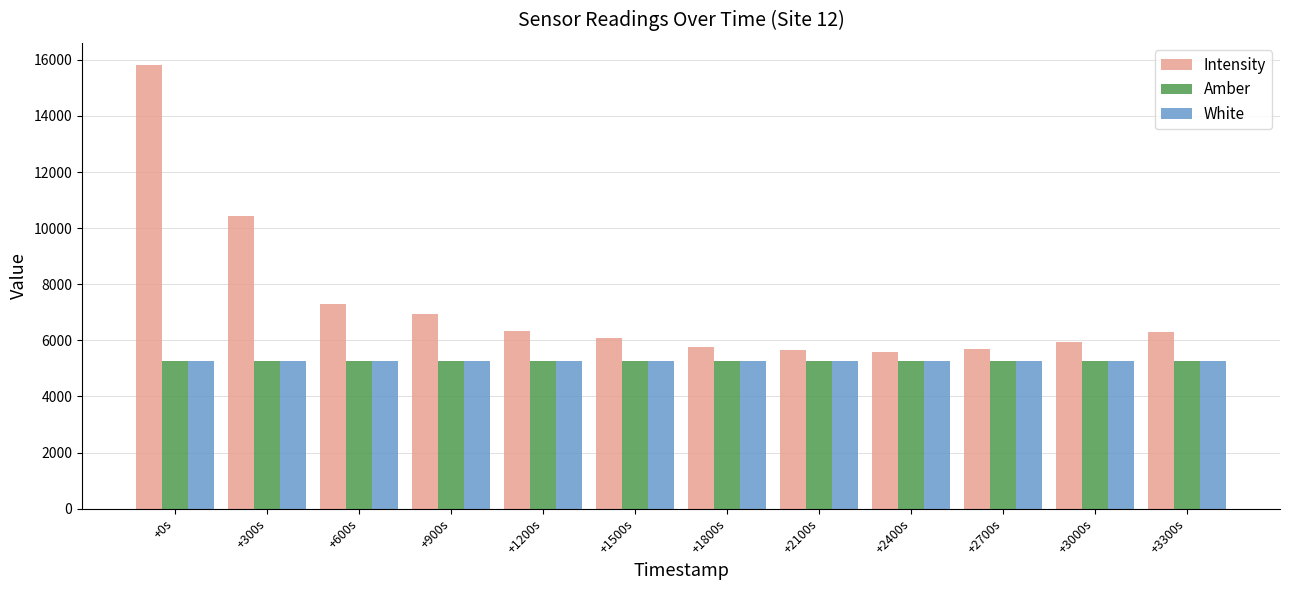

What is the average value of the White series?

5272.0